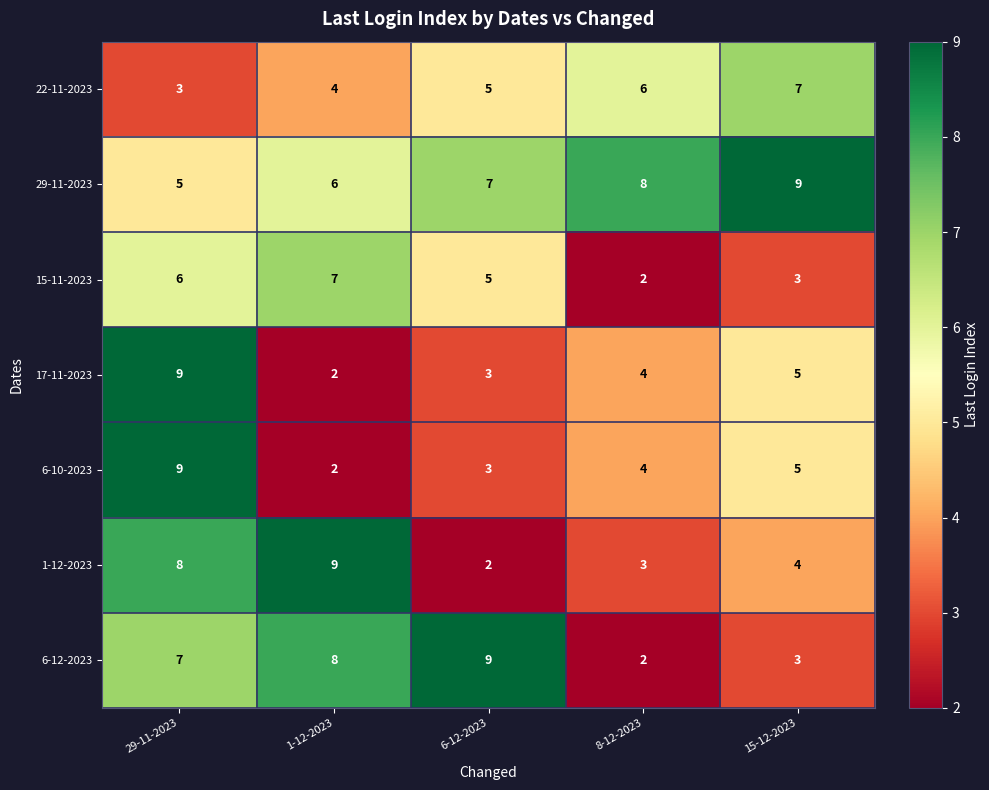

At which label does 1-12-2023 first exceed 4?

29-11-2023